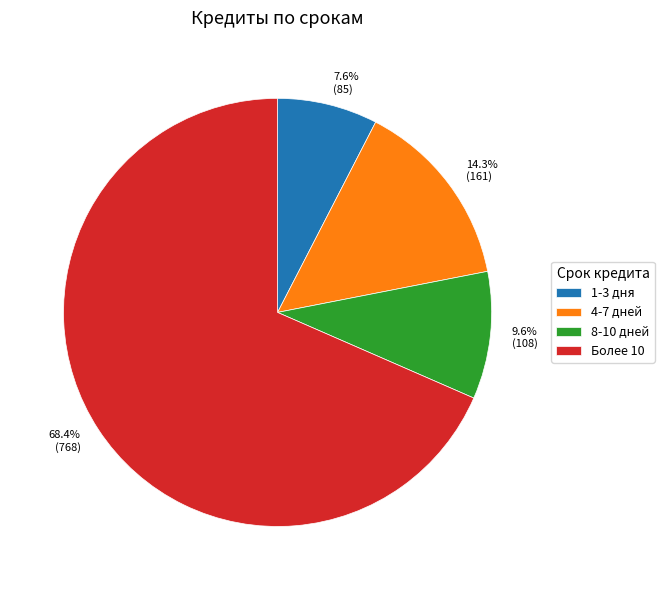

The 4-7 дней slice represents 14% of the pie. True or false?

True